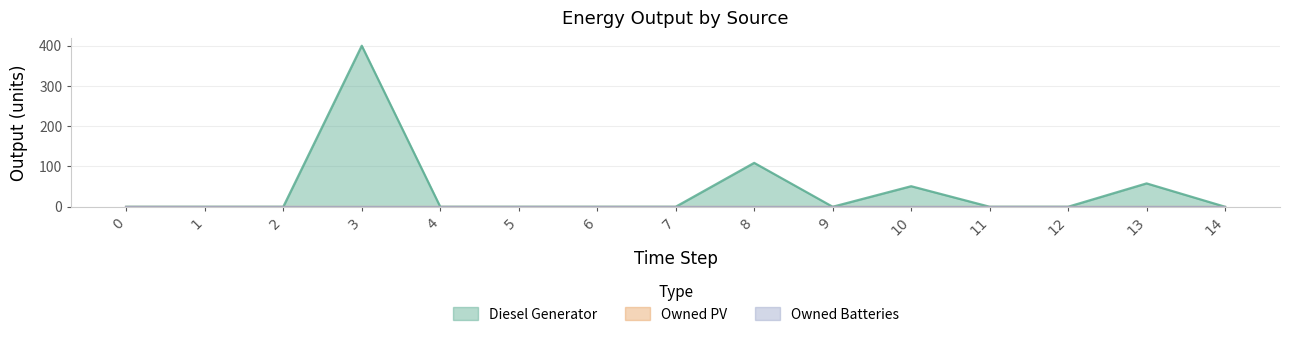

True or false: Owned PV and Owned Batteries cross at least once.

False